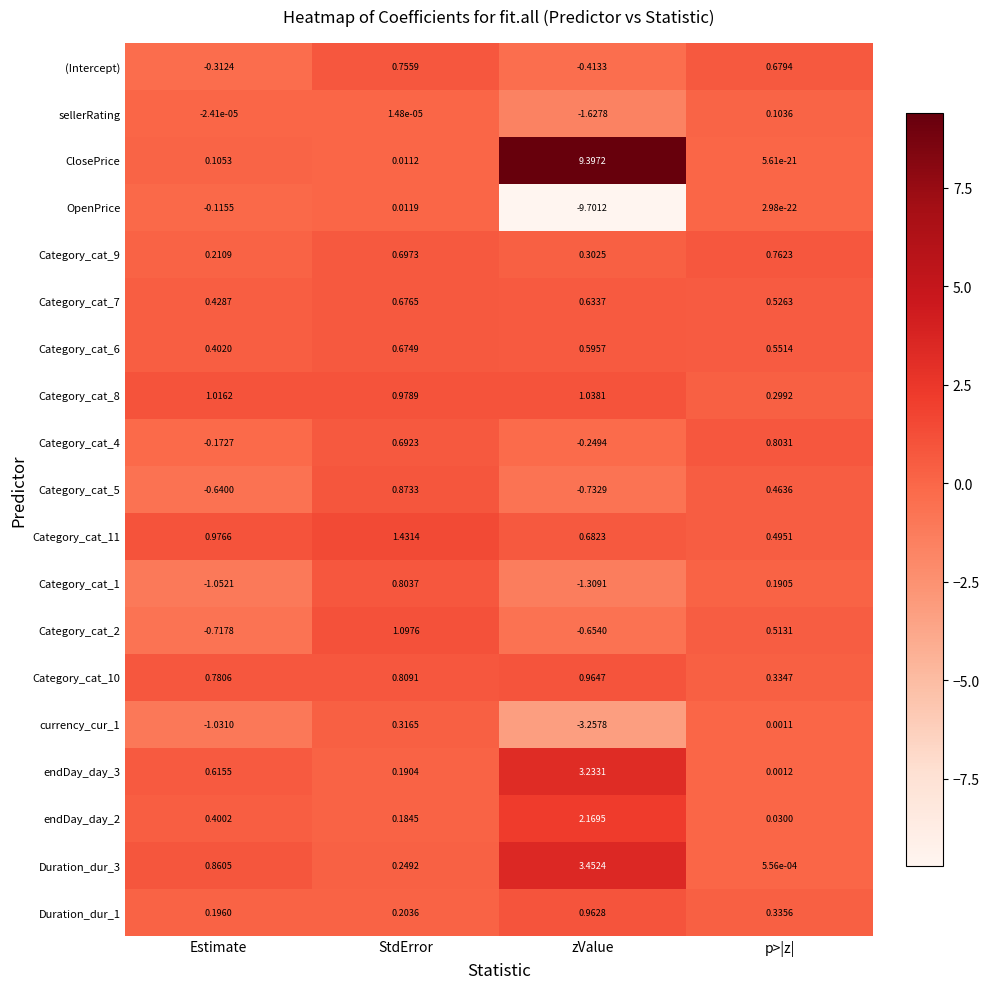

Which label corresponds to the smallest value in the chart?

zValue